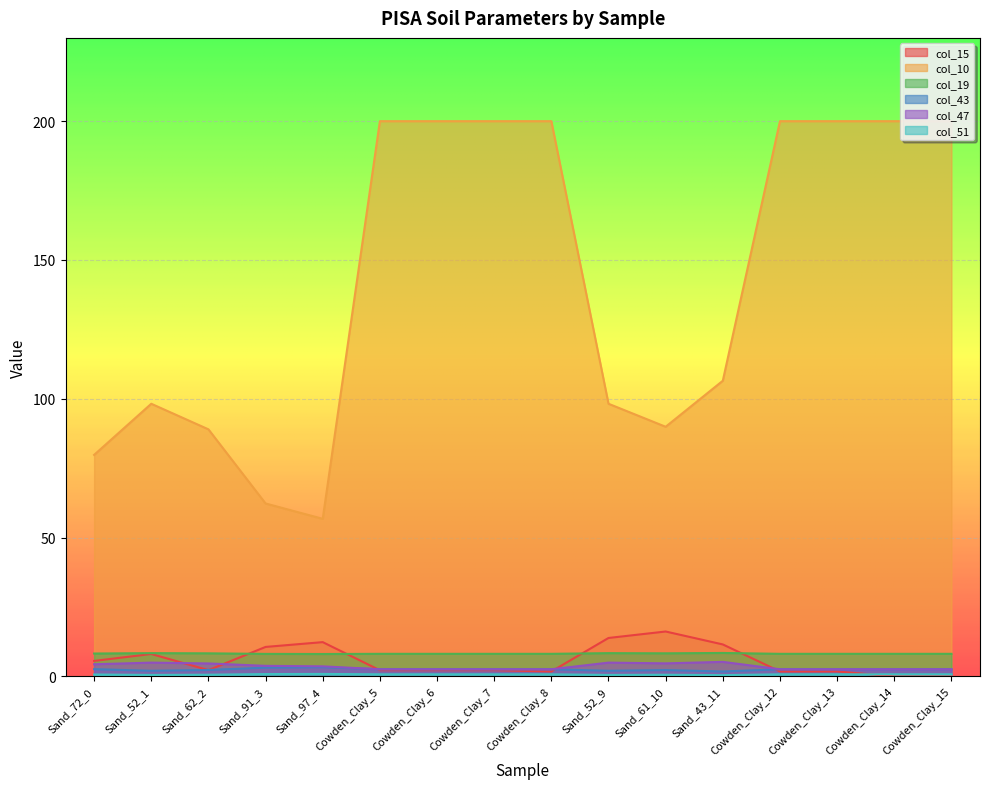

Reading left to right, what are all the values shown in this chart?

col_15: 5.6	8.1	2.2	10.6	12.3	2.2	2.2	2.2	1.8	13.8	16.2	11.5	1.8	1.8	0.0	0.0
col_10: 79.8	98.2	89.0	62.3	56.8	200.0	200.0	200.0	200.0	98.2	89.9	106.5	200.0	200.0	200.0	200.0
col_19: 8.2	8.4	8.3	8.1	8.1	8.1	8.1	8.1	8.1	8.4	8.3	8.4	8.1	8.1	8.1	8.1
col_43: 2.6	2.0	2.3	3.1	3.3	2.6	2.6	2.6	2.6	2.0	2.3	1.8	2.6	2.6	2.6	2.6
col_47: 4.4	5.0	4.7	3.8	3.6	2.6	2.6	2.6	2.6	5.0	4.7	5.2	2.6	2.6	2.6	2.6
col_51: 0.7	0.5	0.6	0.8	0.9	0.7	0.7	0.7	0.7	0.5	0.6	0.4	0.7	0.7	0.7	0.7